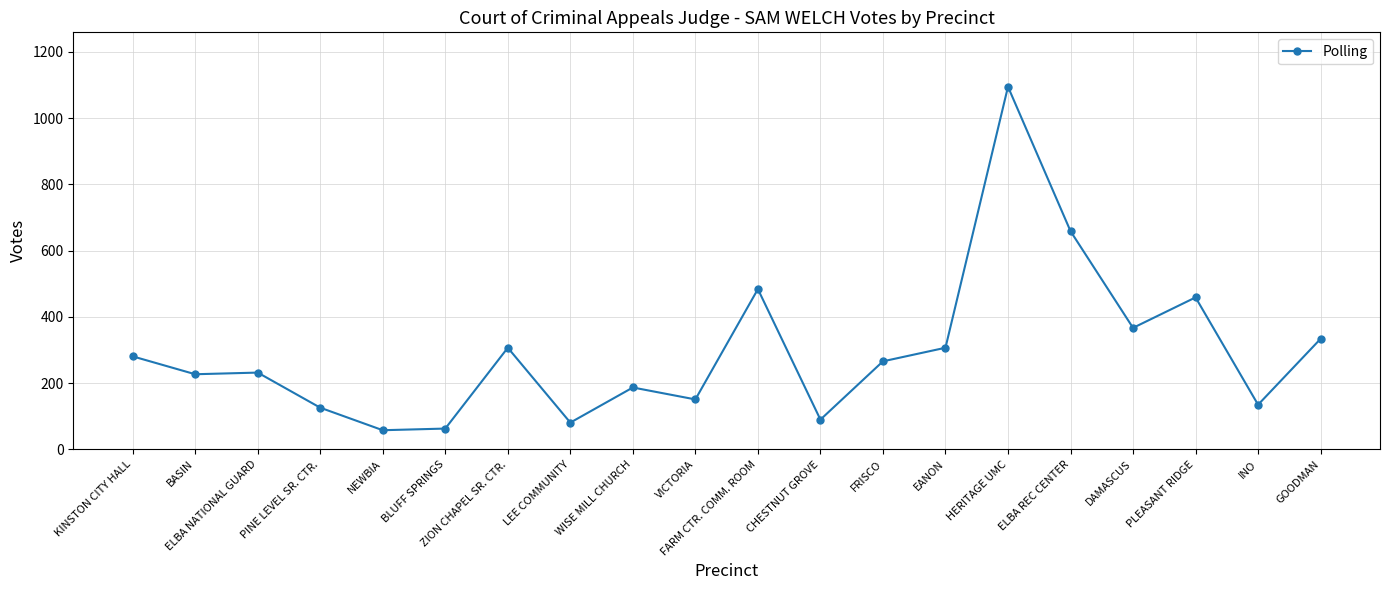

What is the difference between the maximum and minimum values?

1037